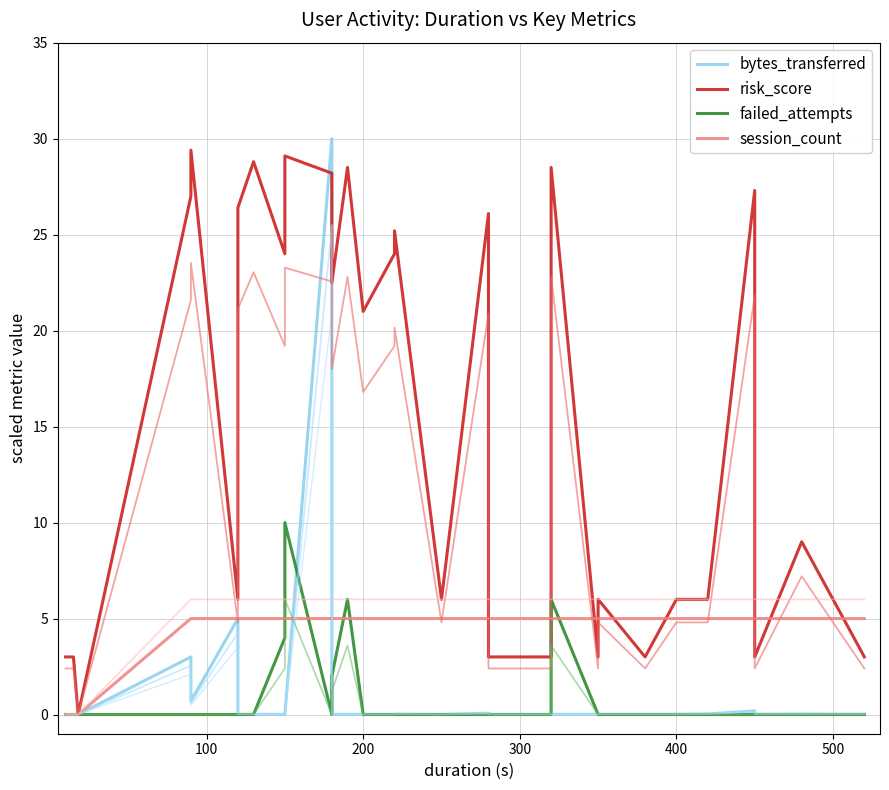

How many intersections are there between failed_attempts and bytes_transferred?

6